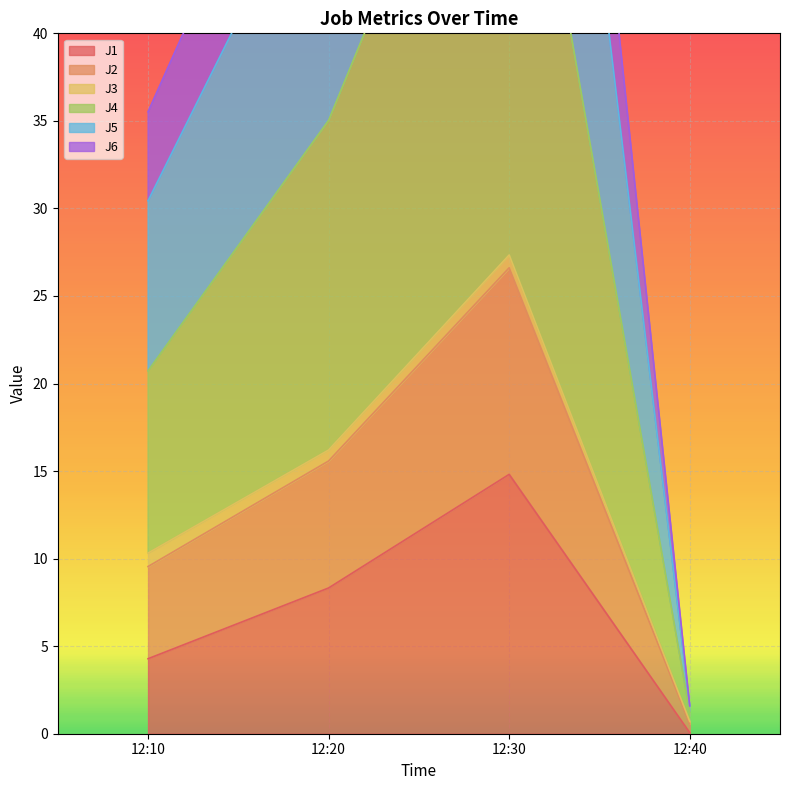

How many data points in J1 are above 8?

2